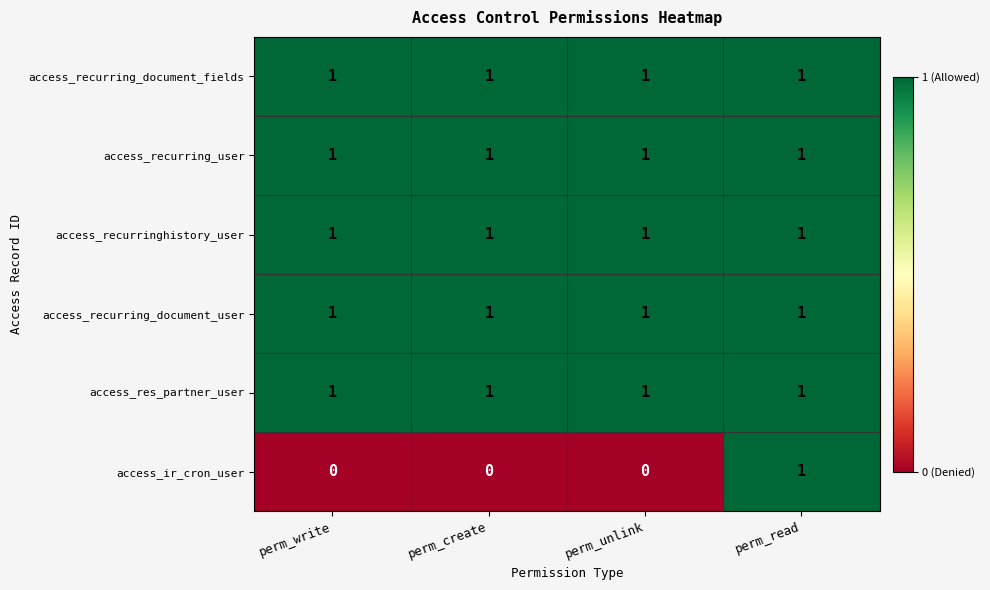

The access_ir_cron_user series shows 2 at perm_read. True or false?

False